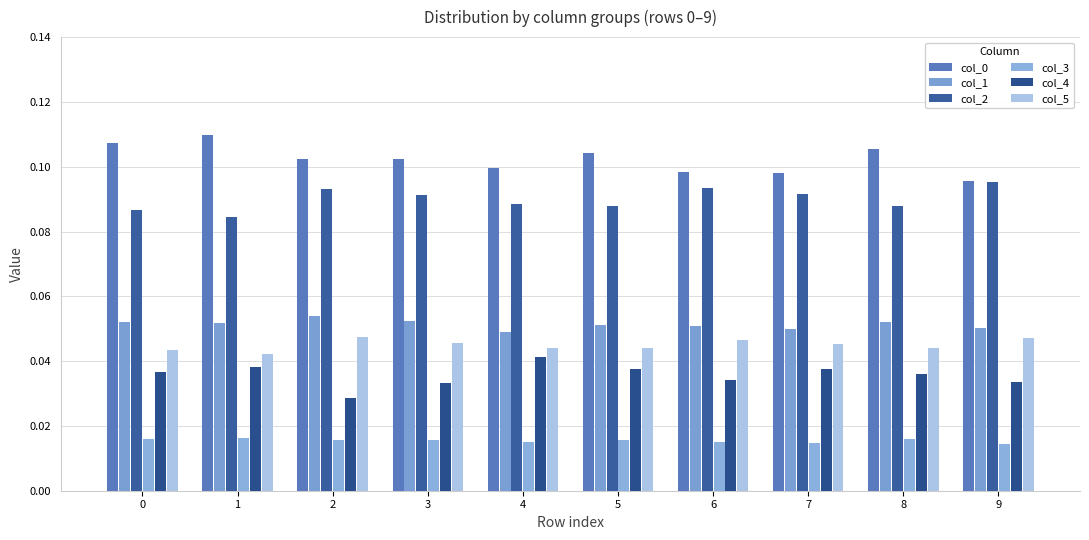

Reading left to right, list all the values displayed in this chart.

col_0: 0.1	0.1	0.1	0.1	0.1	0.1	0.1	0.1	0.1	0.1
col_1: 0.1	0.1	0.1	0.1	0.0	0.1	0.1	0.0	0.1	0.1
col_2: 0.1	0.1	0.1	0.1	0.1	0.1	0.1	0.1	0.1	0.1
col_3: 0.0	0.0	0.0	0.0	0.0	0.0	0.0	0.0	0.0	0.0
col_4: 0.0	0.0	0.0	0.0	0.0	0.0	0.0	0.0	0.0	0.0
col_5: 0.0	0.0	0.0	0.0	0.0	0.0	0.0	0.0	0.0	0.0